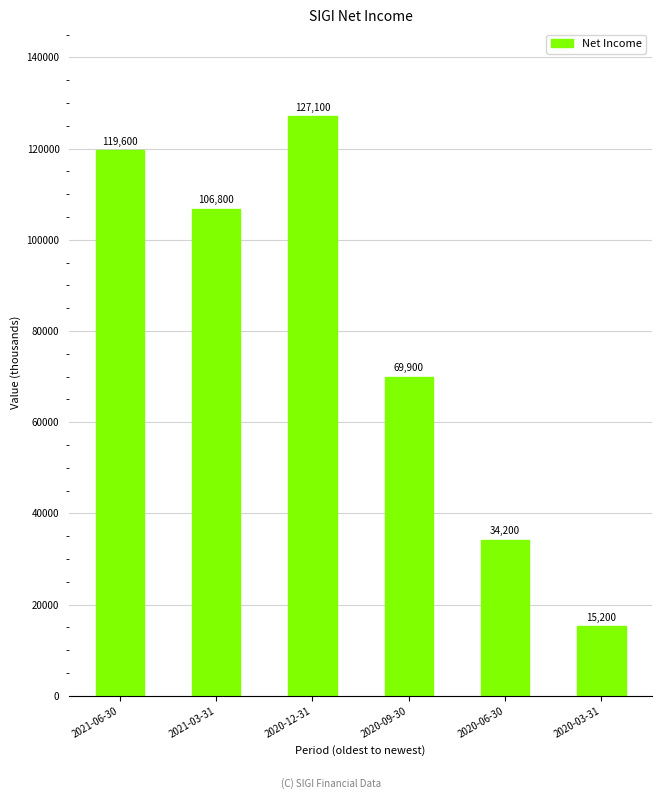

Rank the categories by value from lowest to highest.

2020-03-31, 2020-06-30, 2020-09-30, 2021-03-31, 2021-06-30, 2020-12-31